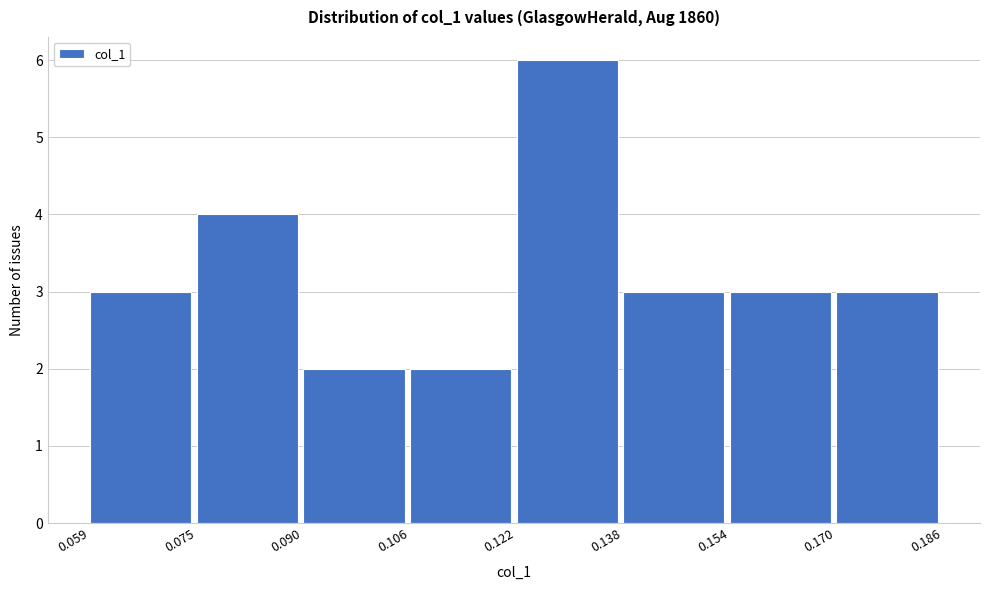

Reading left to right, transcribe this chart: for each bar, give the range it covers on the x-axis and its height. The values are not printed on the chart, so give them approximately, as read against the axis.

0.059 to 0.075: 3
0.075 to 0.090: 4
0.090 to 0.106: 2
0.106 to 0.122: 2
0.122 to 0.138: 6
0.138 to 0.154: 3
0.154 to 0.170: 3
0.170 to 0.186: 3